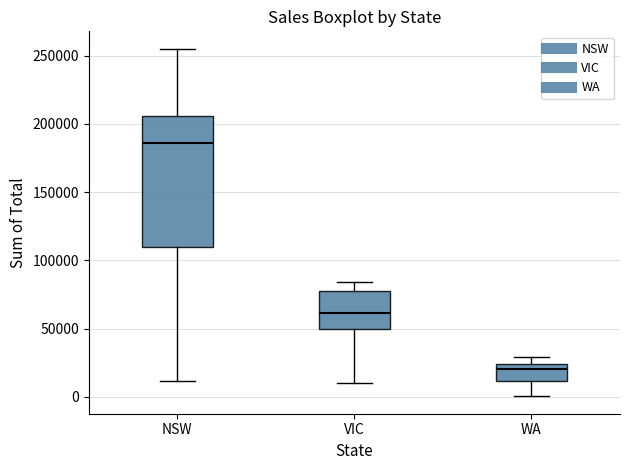

Reading left to right, read every box against the y-axis: the position of its median line, the range the box covers, and the ends of its whiskers. The values are not printed on the chart, so give them approximately, as read against the axis.

NSW: median 185000, box 110000 to 205000, whiskers 10000 to 255000
VIC: median 60000, box 50000 to 75000, whiskers 10000 to 85000
WA: median 20000, box 10000 to 25000, whiskers 0 to 30000